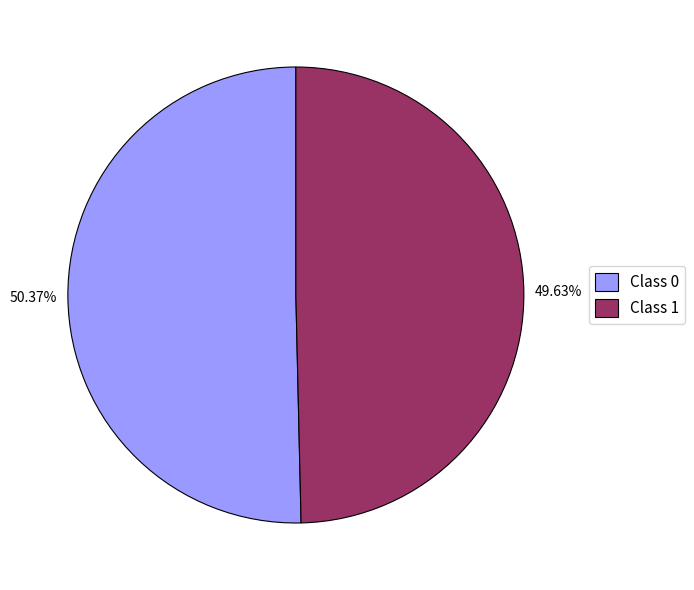

Rank the categories by value from lowest to highest.

Class 1, Class 0